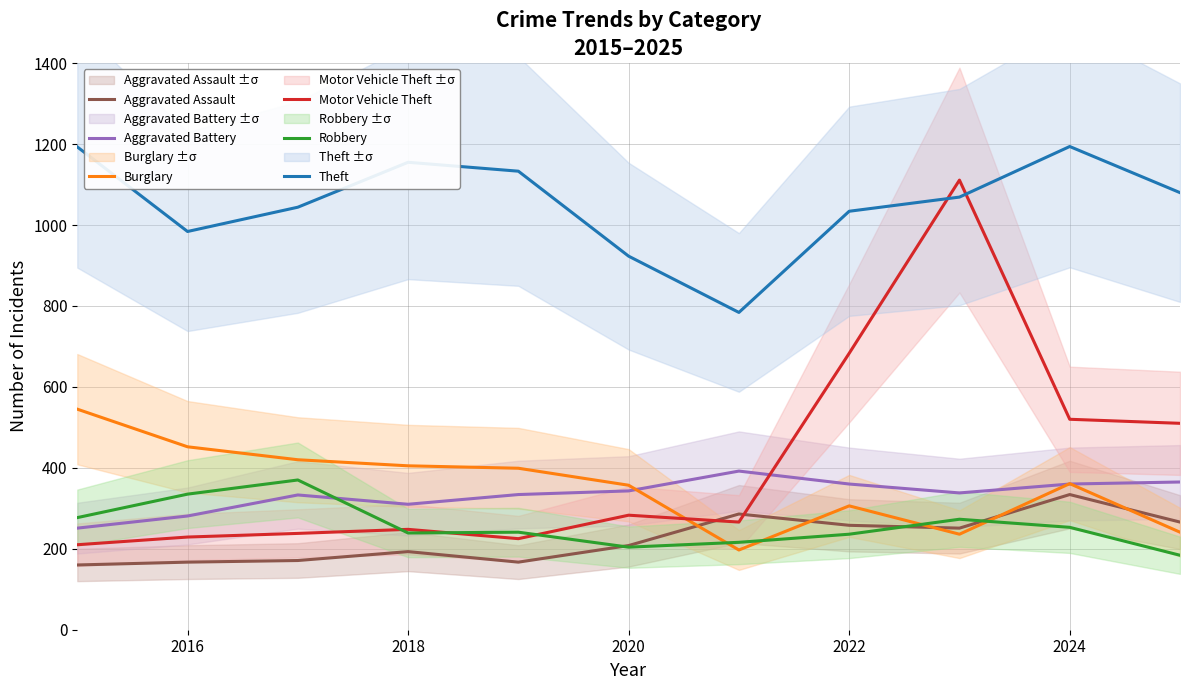

At how many categories does at least one series exceed 469?

11